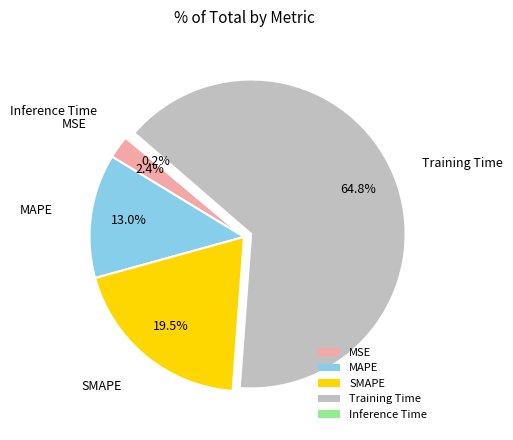

What percentage do SMAPE and MAPE together represent?

32.5%